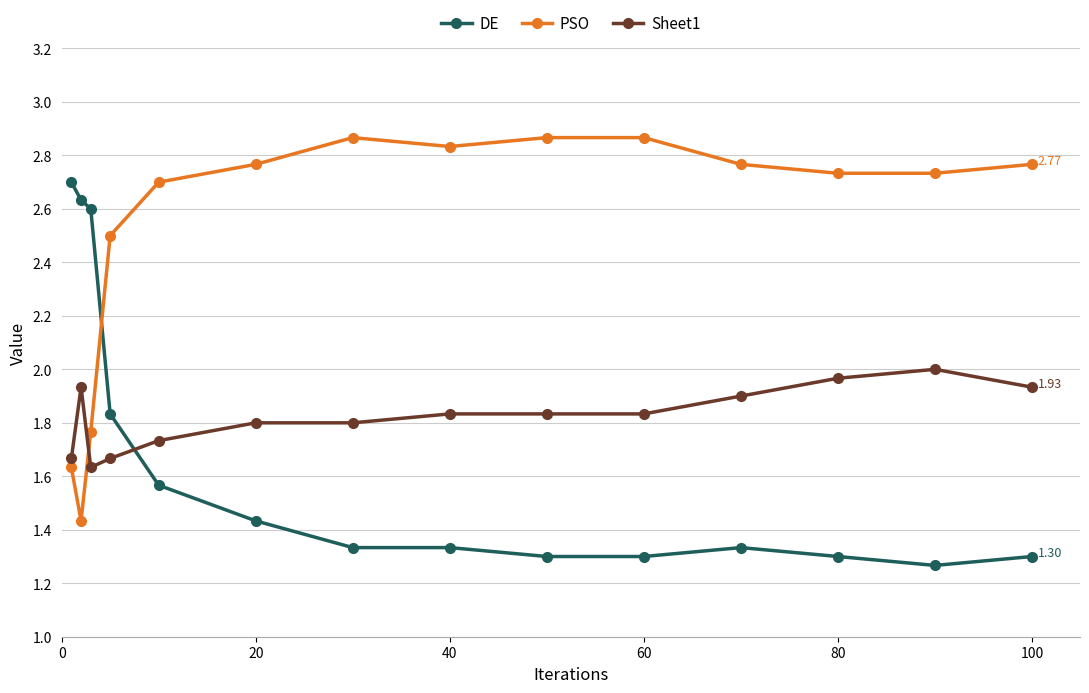

How many values in the PSO series are below 2?

3